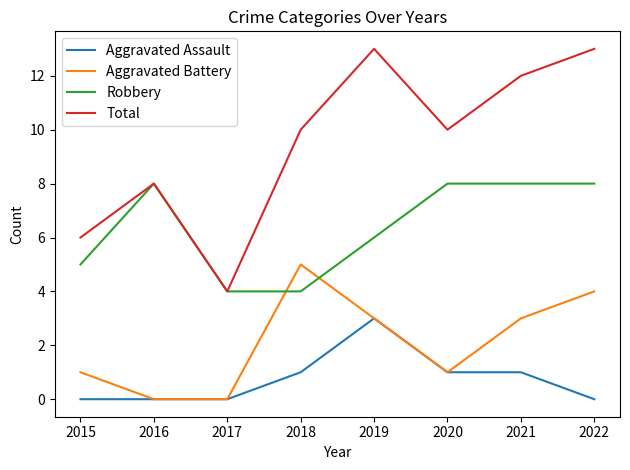

What is the minimum value for Robbery?

4